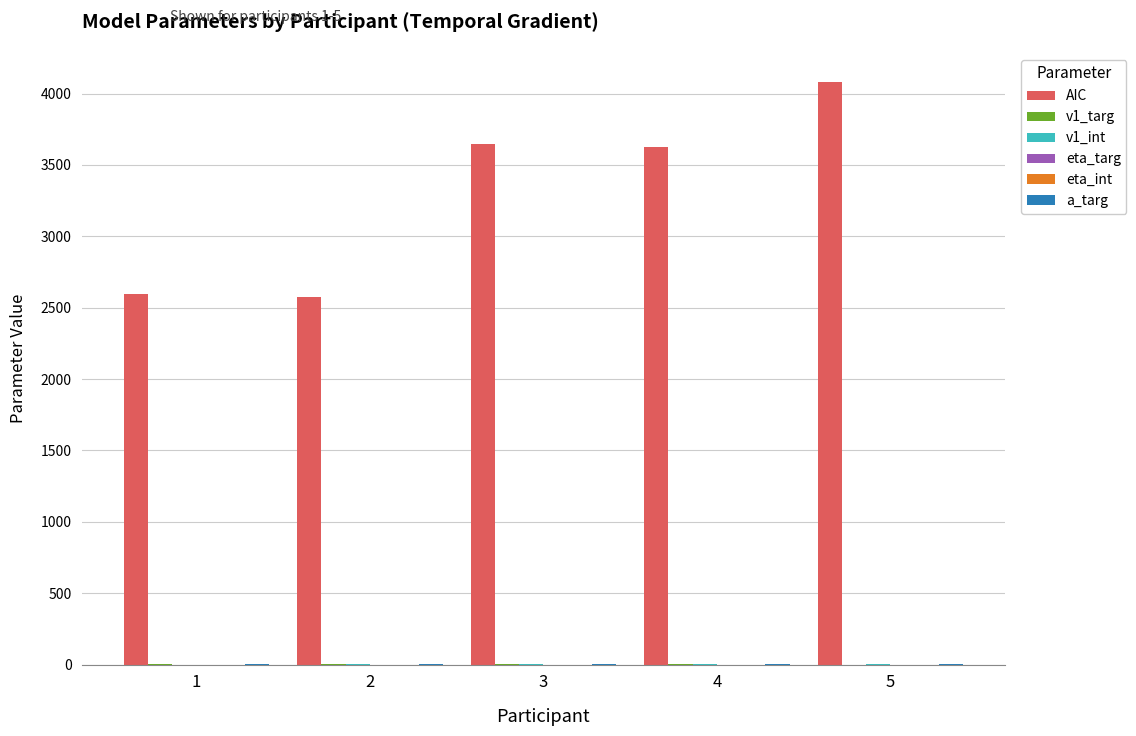

What is the maximum value shown in the chart?

4079.9